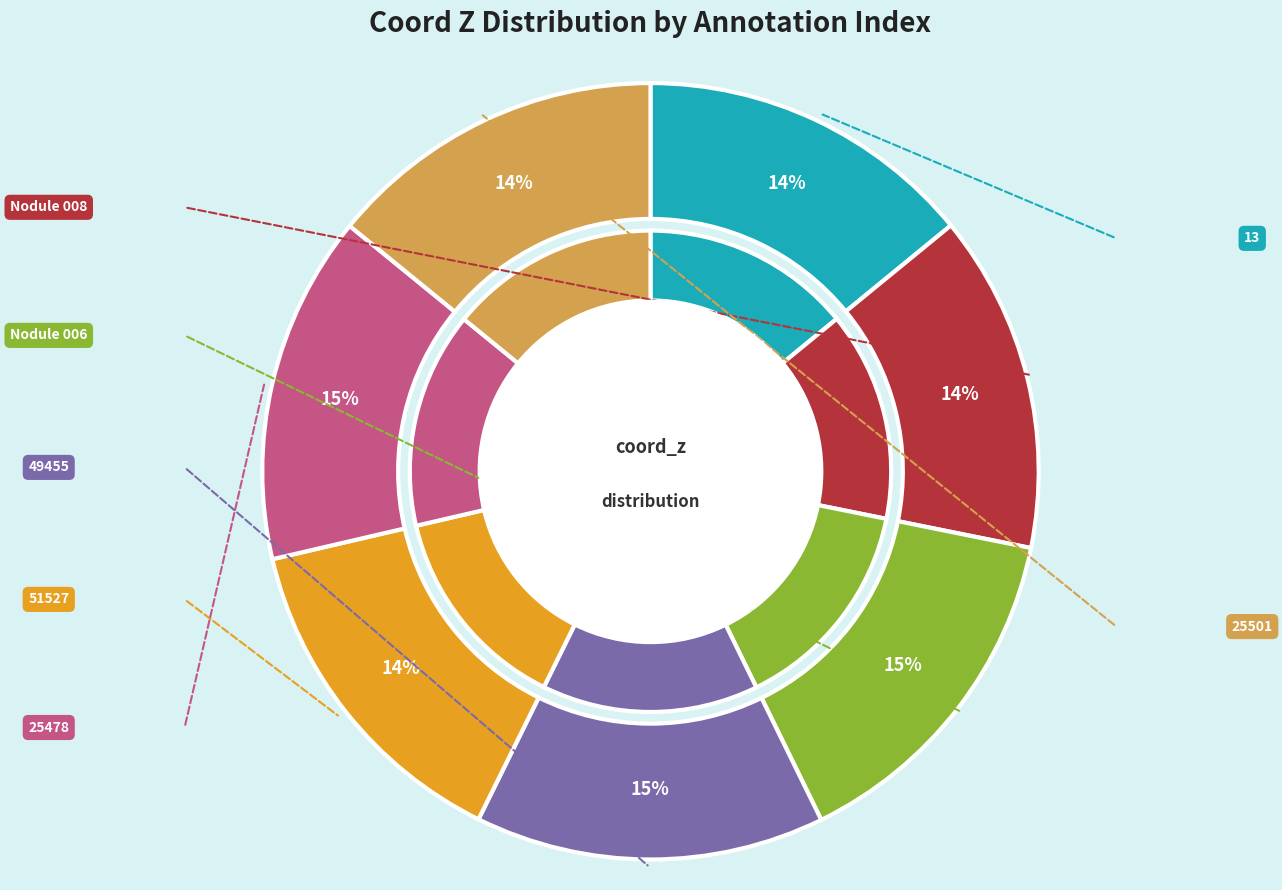

Is 25478 the majority of the pie?

No